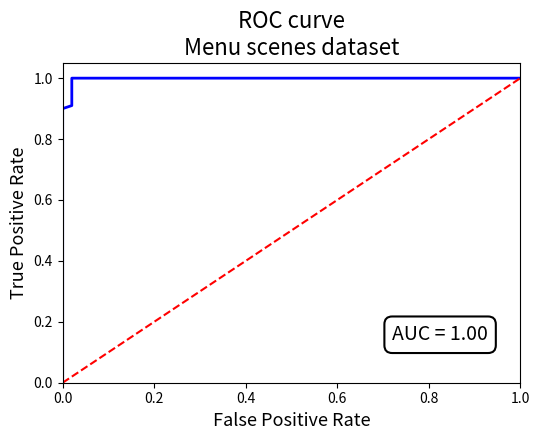

What is the maximum value shown in the chart?

1